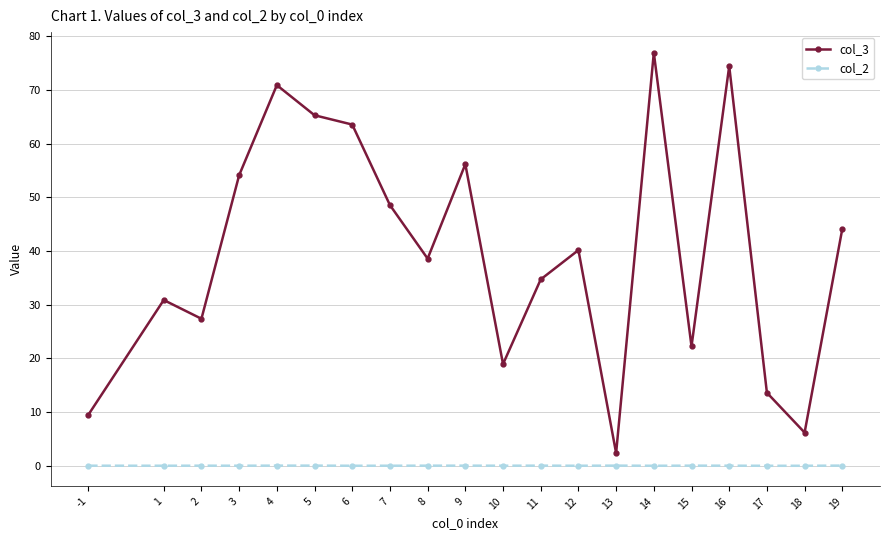

What is the greatest value displayed?

76.9